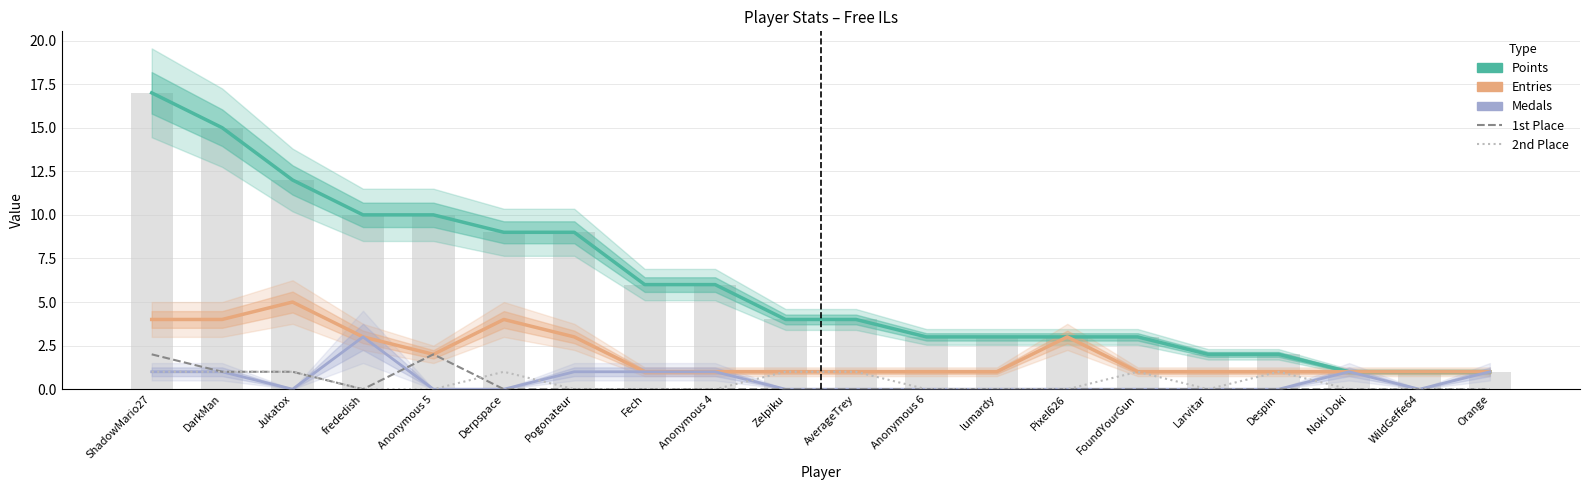

What is the sum of all Medals values?

10